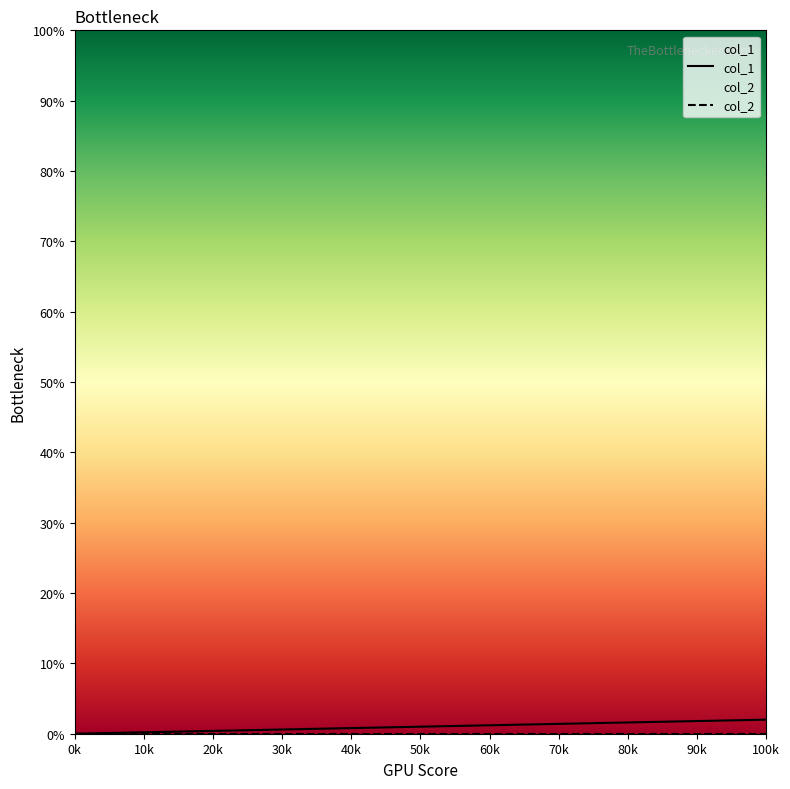

The col_1 series shows 2 at 100k. True or false?

True